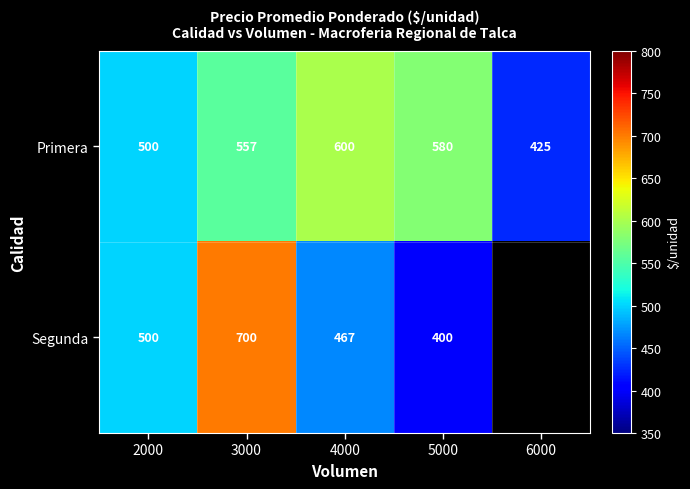

How many Primera values are between 500 and 580?

3